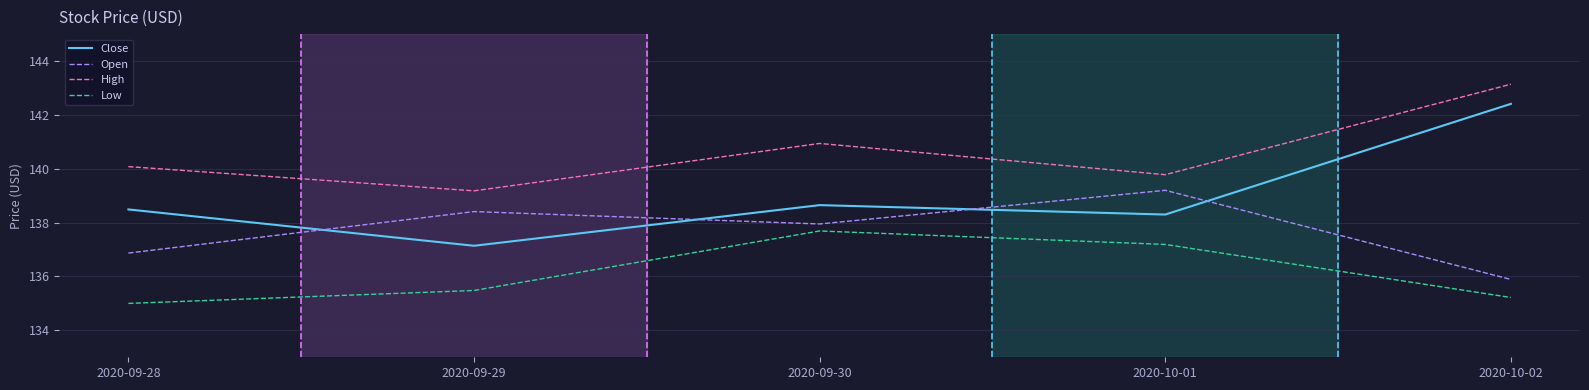

What is the difference between the Open values at 2020-09-29 and 2020-10-01?

0.8